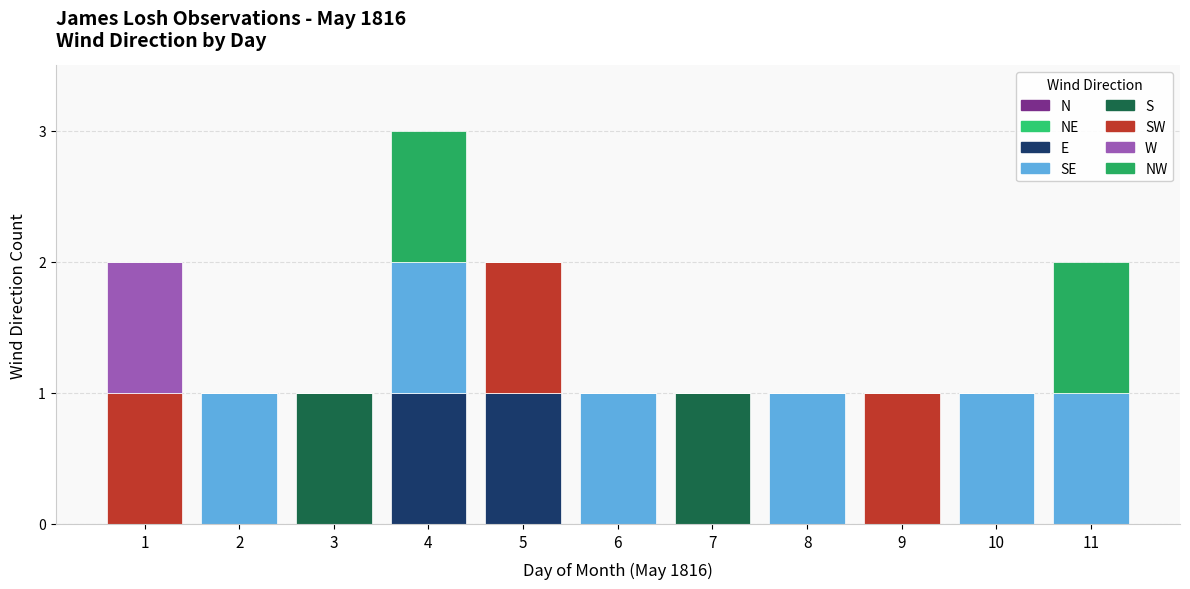

How many categories are shown in the chart?

11